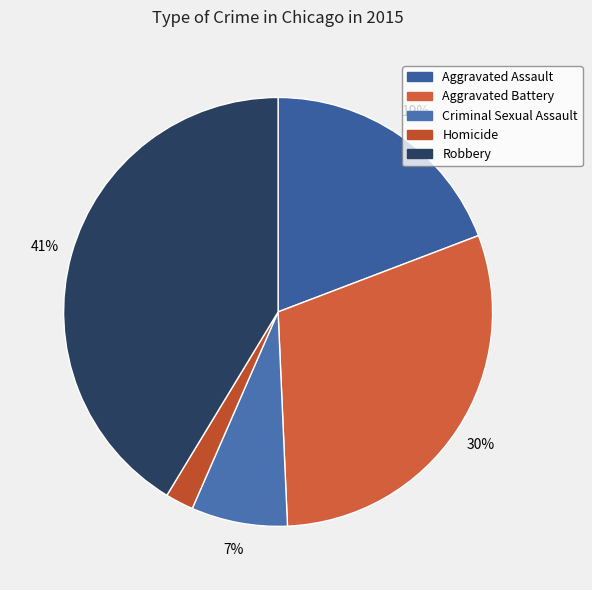

What is the total percentage of Criminal Sexual Assault and Aggravated Battery?

37.3%